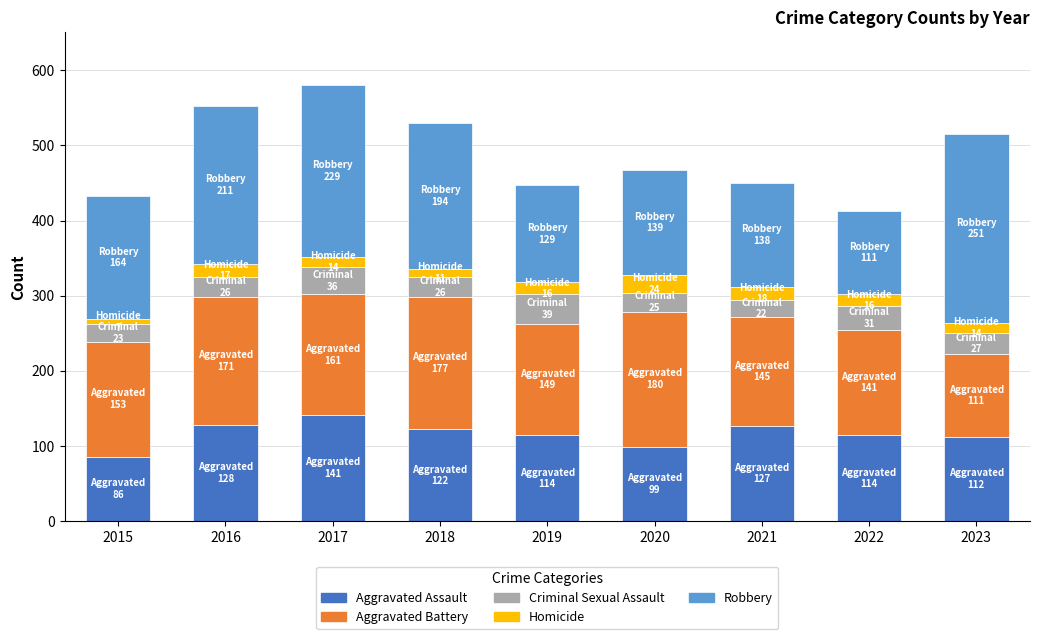

What is the lowest value of the Aggravated Assault series?

86